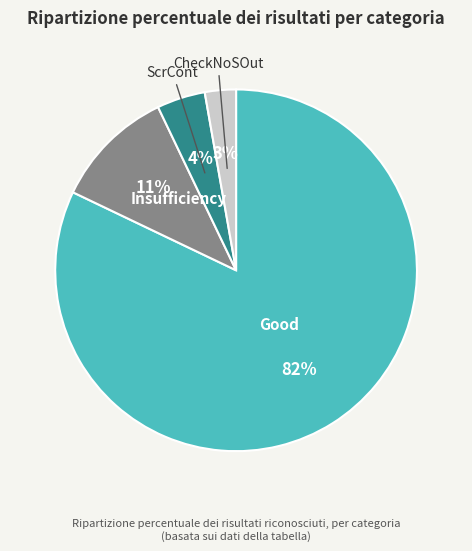

Is there a majority slice in this chart?

Yes